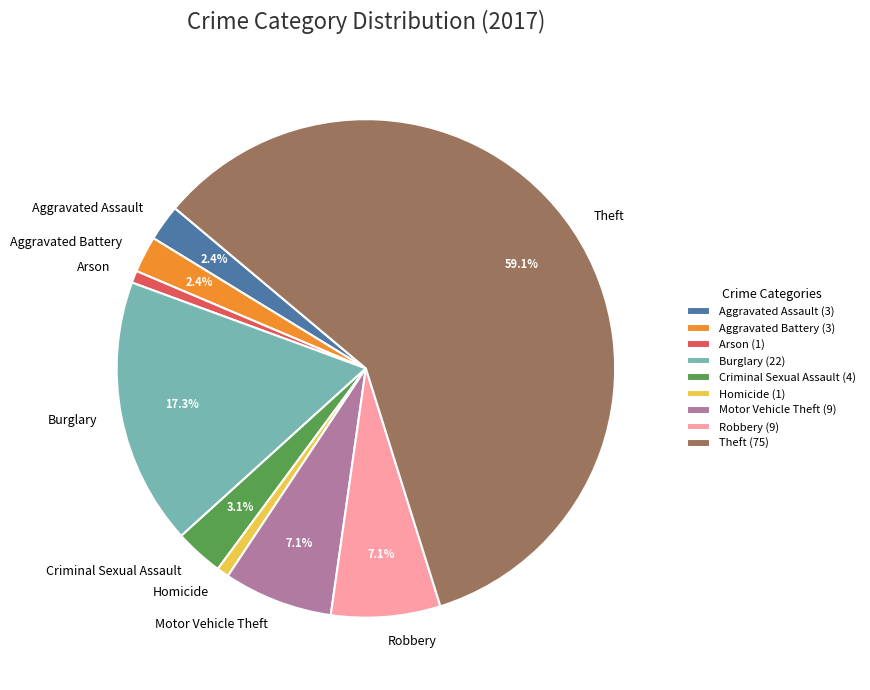

Do Criminal Sexual Assault and Aggravated Assault together represent more than half of the pie?

No